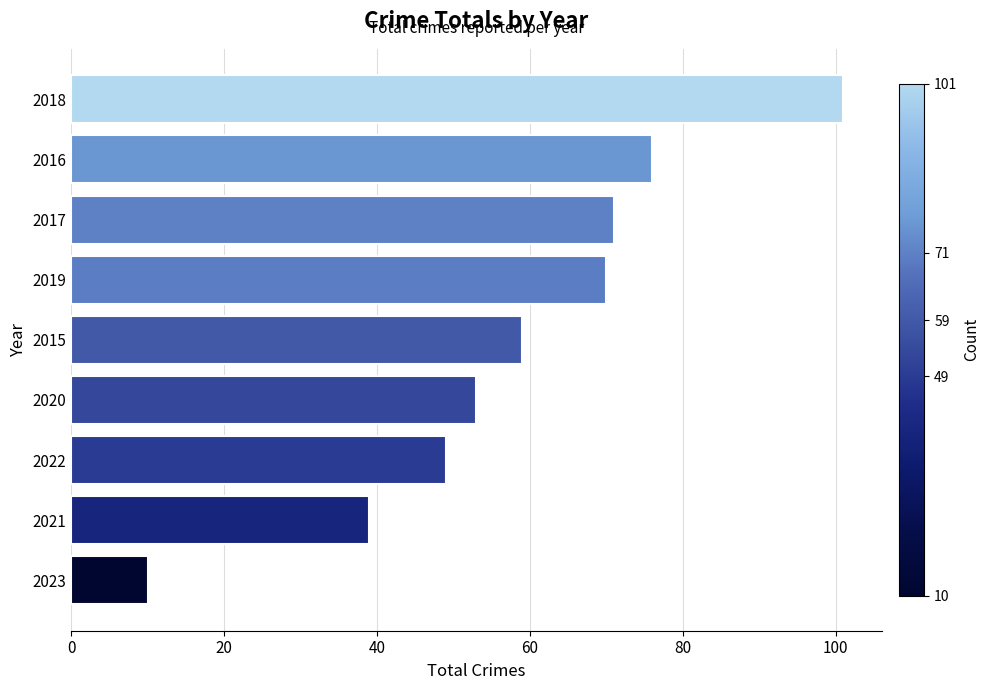

What is the maximum value shown in the chart?

101